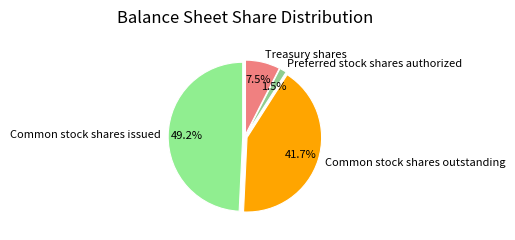

How much of the chart is everything except Common stock shares issued?

50.8%